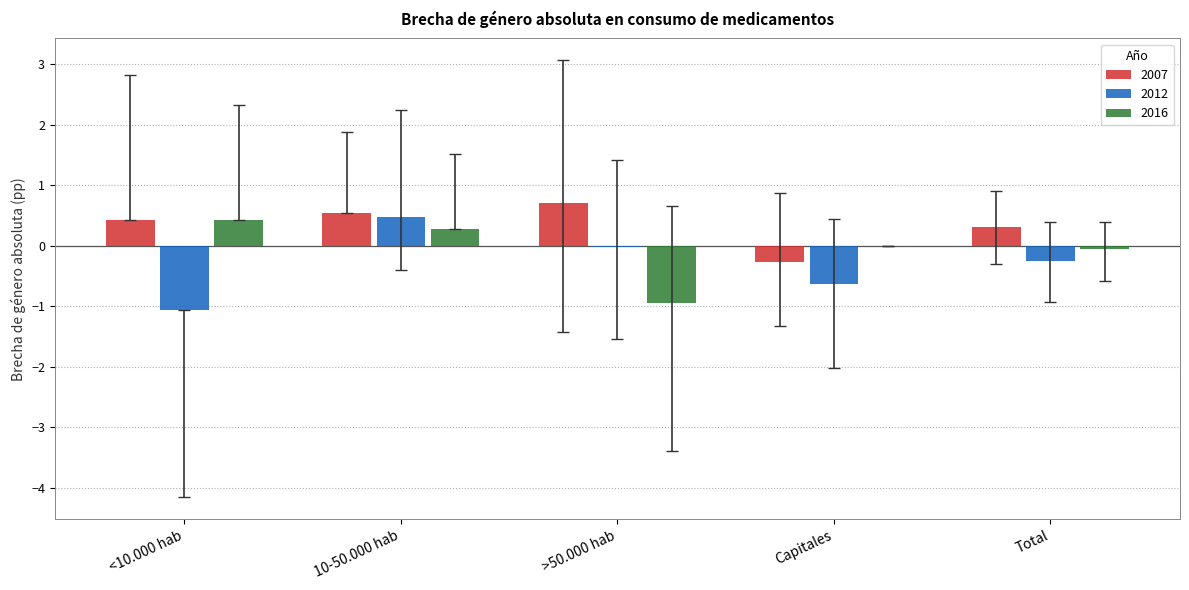

True or false: 2007 has a value of 0.5 at 10-50.000 hab.

True